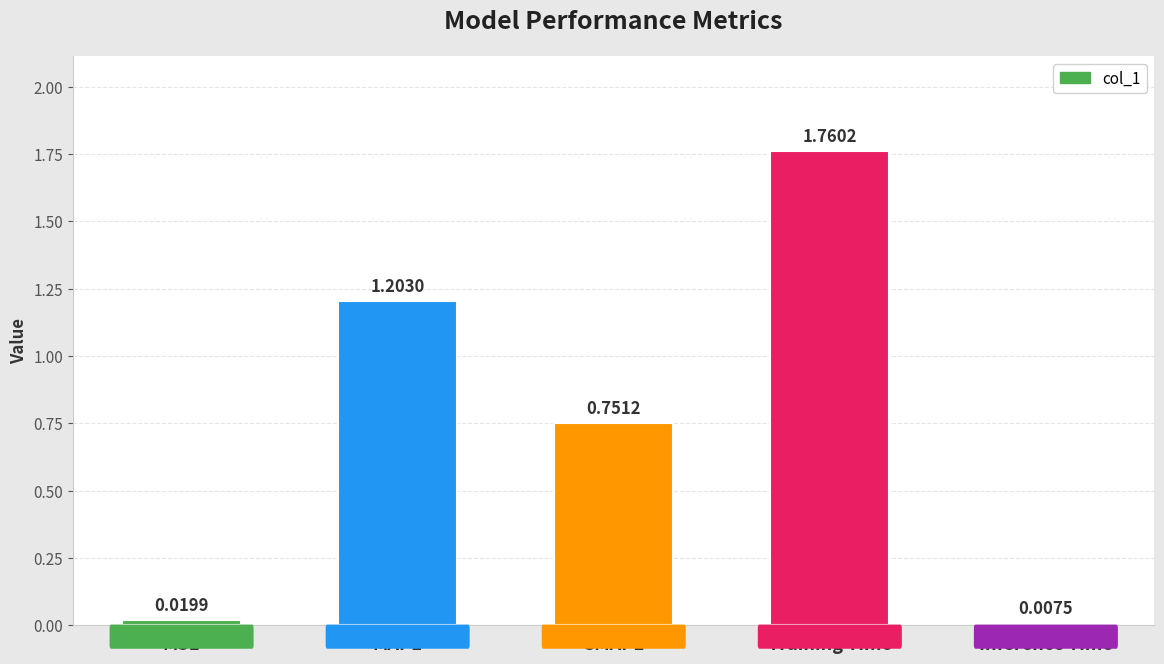

Rank the categories by value from highest to lowest.

Training Time, MAPE, SMAPE, MSE, Inference Time